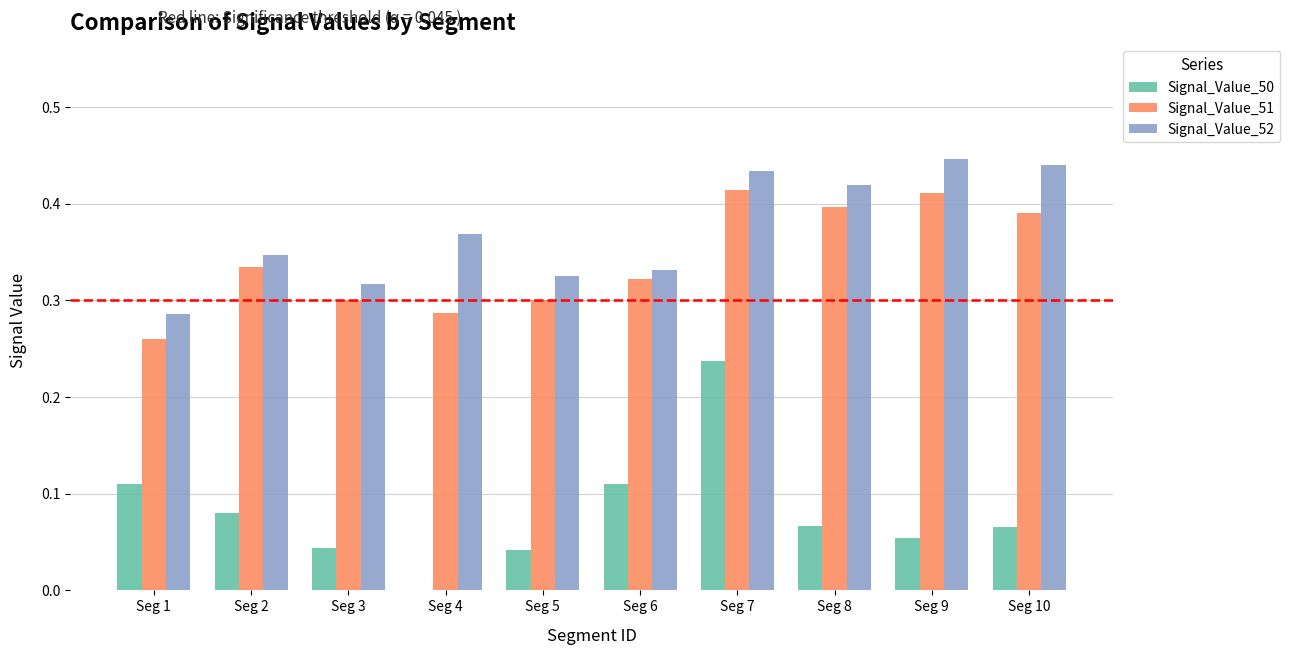

Where is Signal_Value_52 nearest to the value 0?

Seg 1